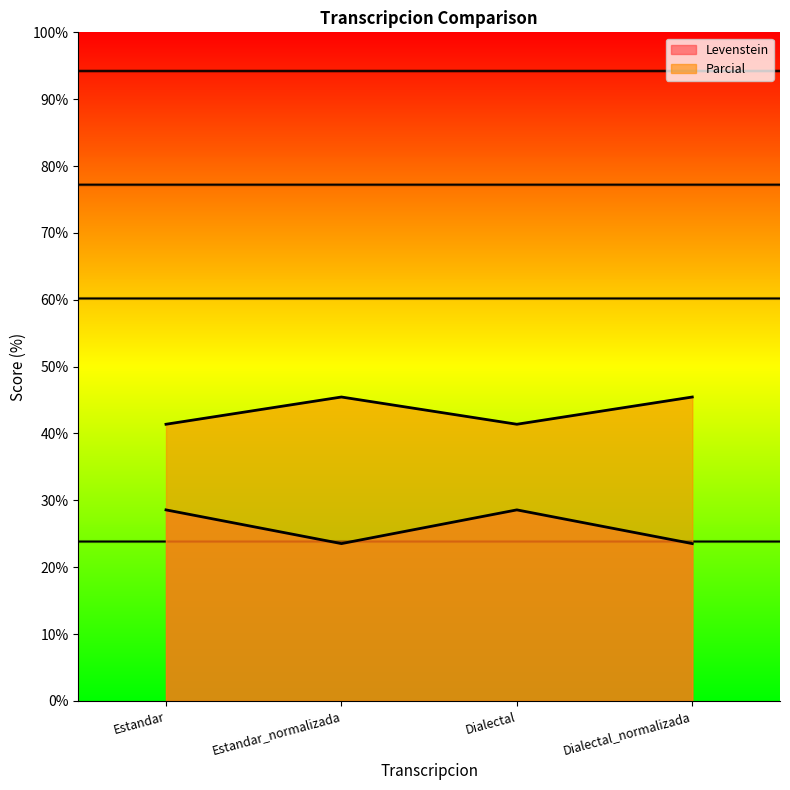

Which label corresponds to the largest value in the chart?

Estandar_normalizada